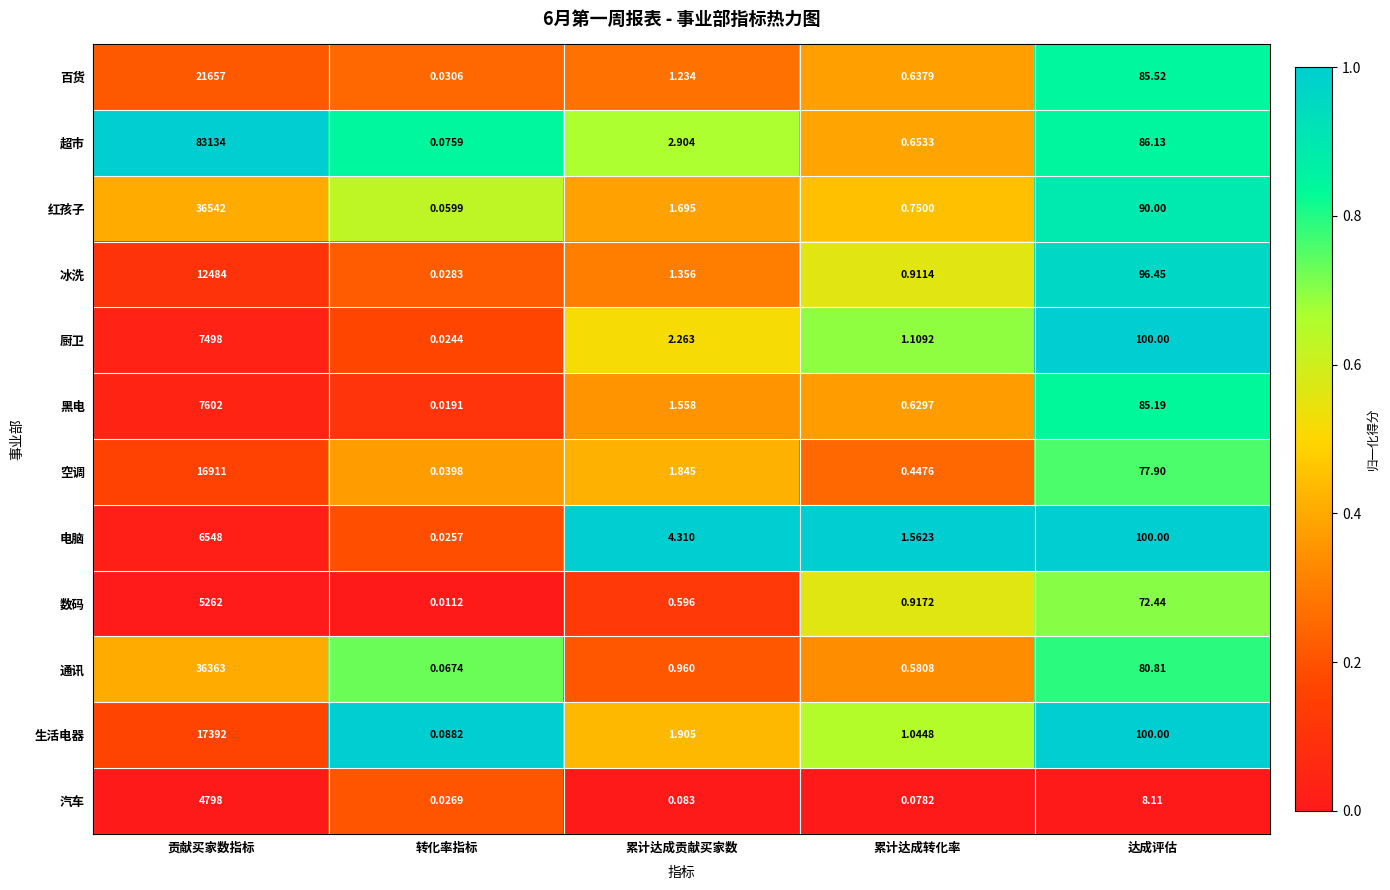

At which label does 厨卫 first exceed 2?

贡献买家数指标